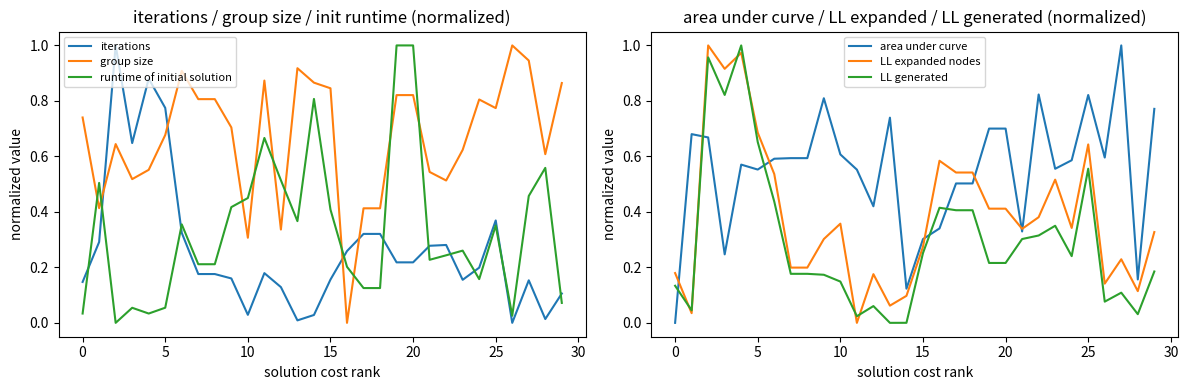

True or false: runtime of initial solution and iterations intersect in this chart.

True